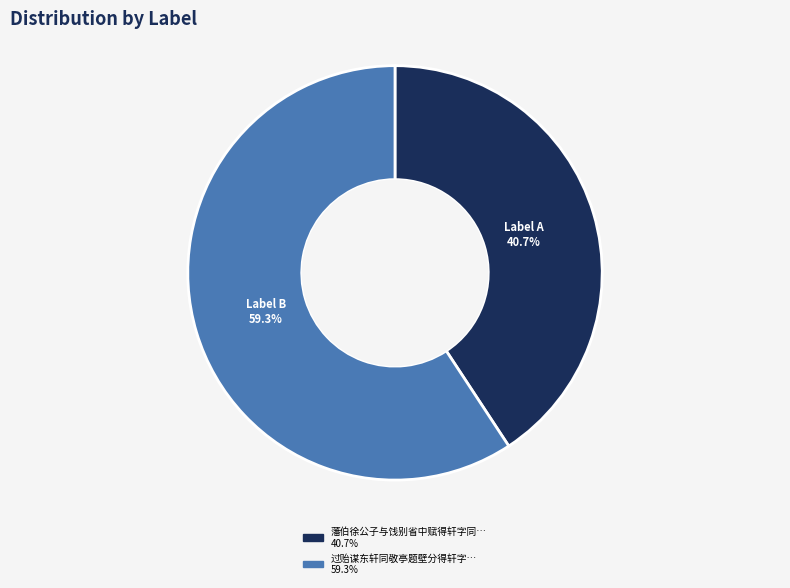

Count the number of slices in the pie.

2